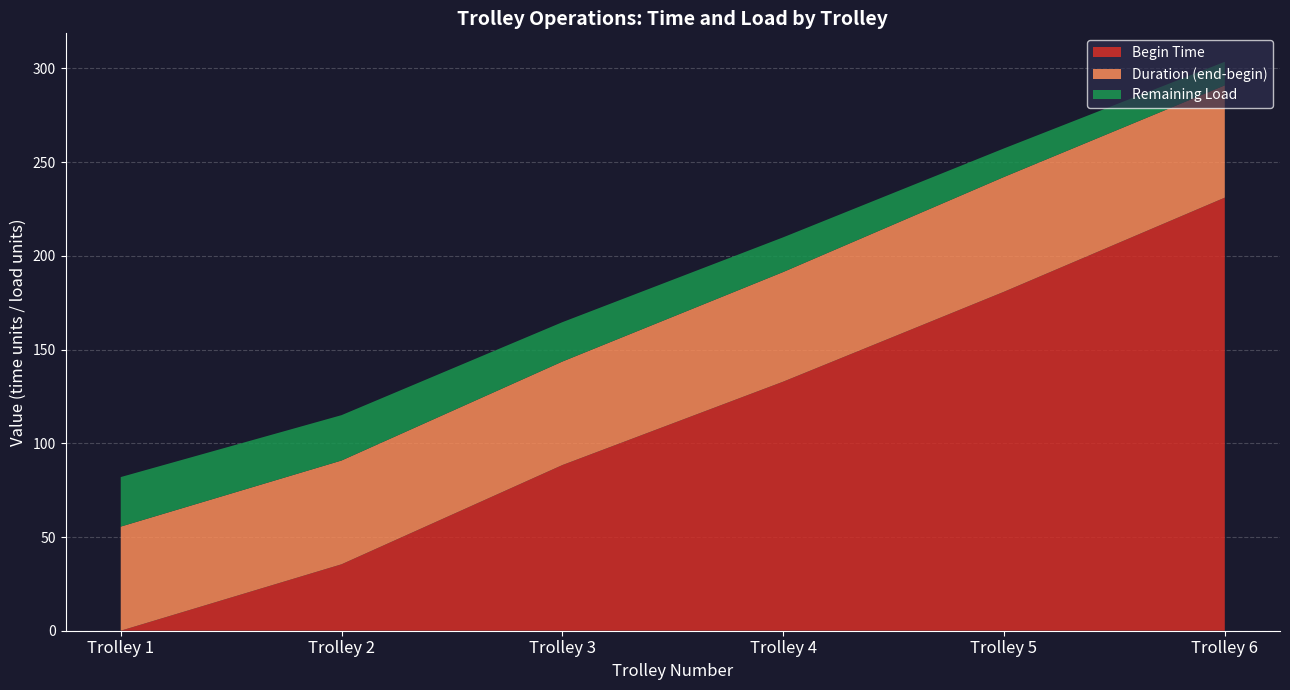

At which category is the sum across all series the highest?

Trolley 6